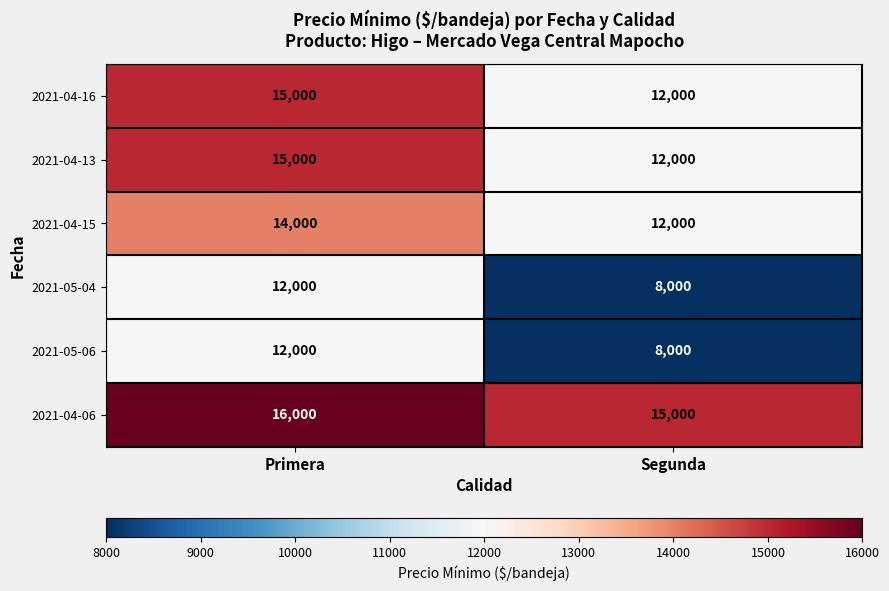

List the labels in order of 2021-04-06 value, largest first.

Primera, Segunda